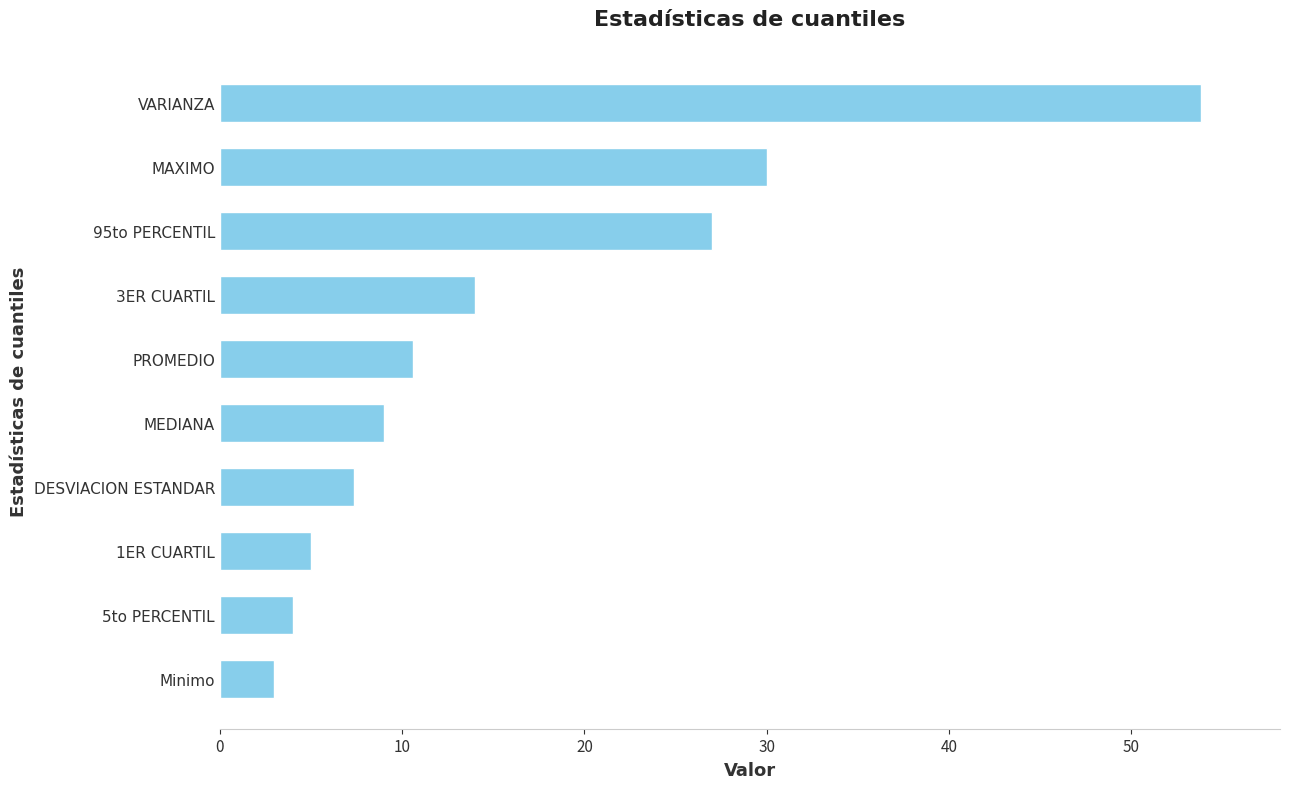

The value at 1ER CUARTIL is 5.0. True or false?

True